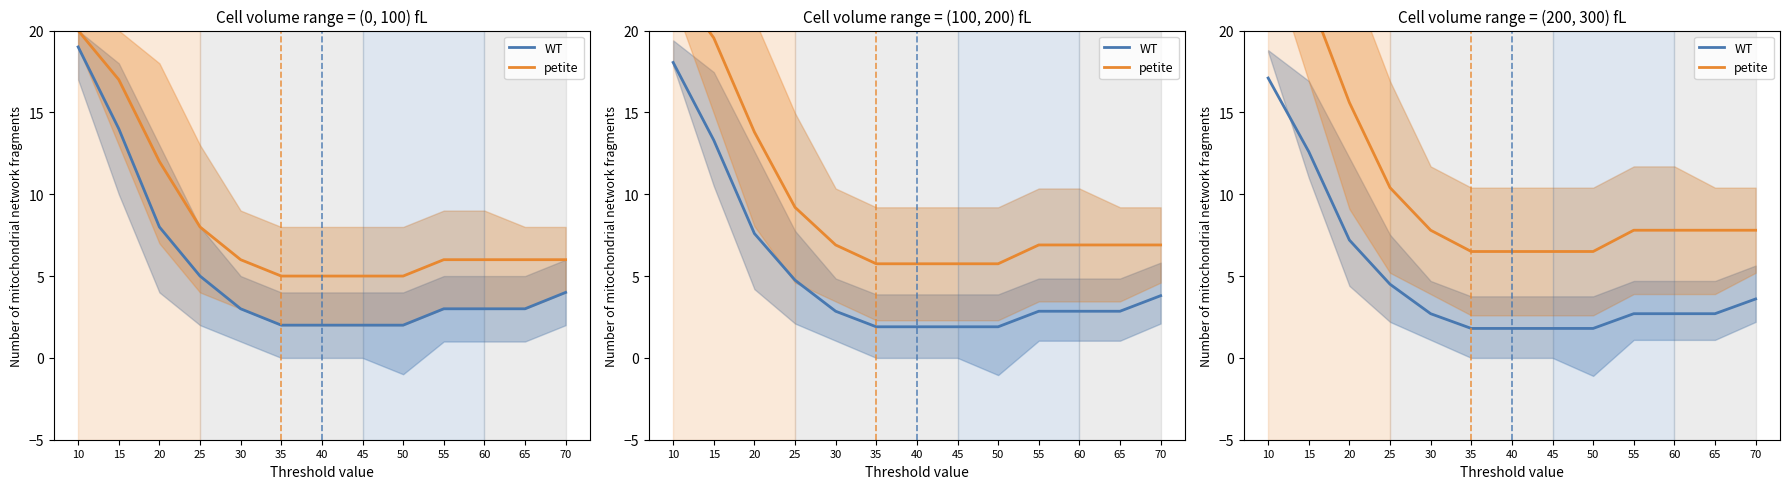

Which series has the largest range (max minus min)?

petite